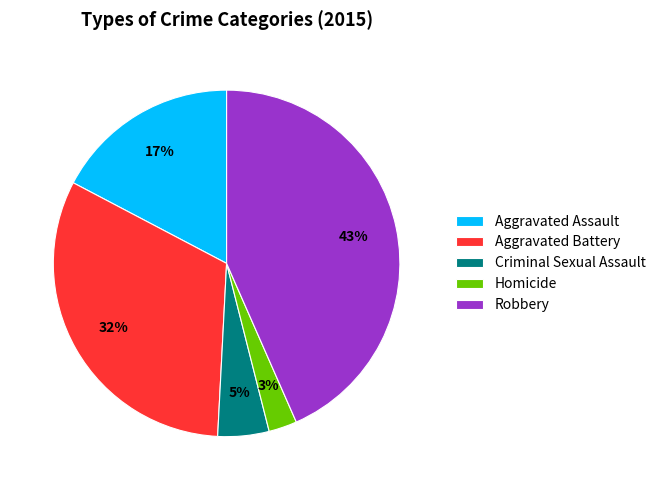

To the nearest percent, what is the difference between the Aggravated Assault and Aggravated Battery slice percentages?

15%